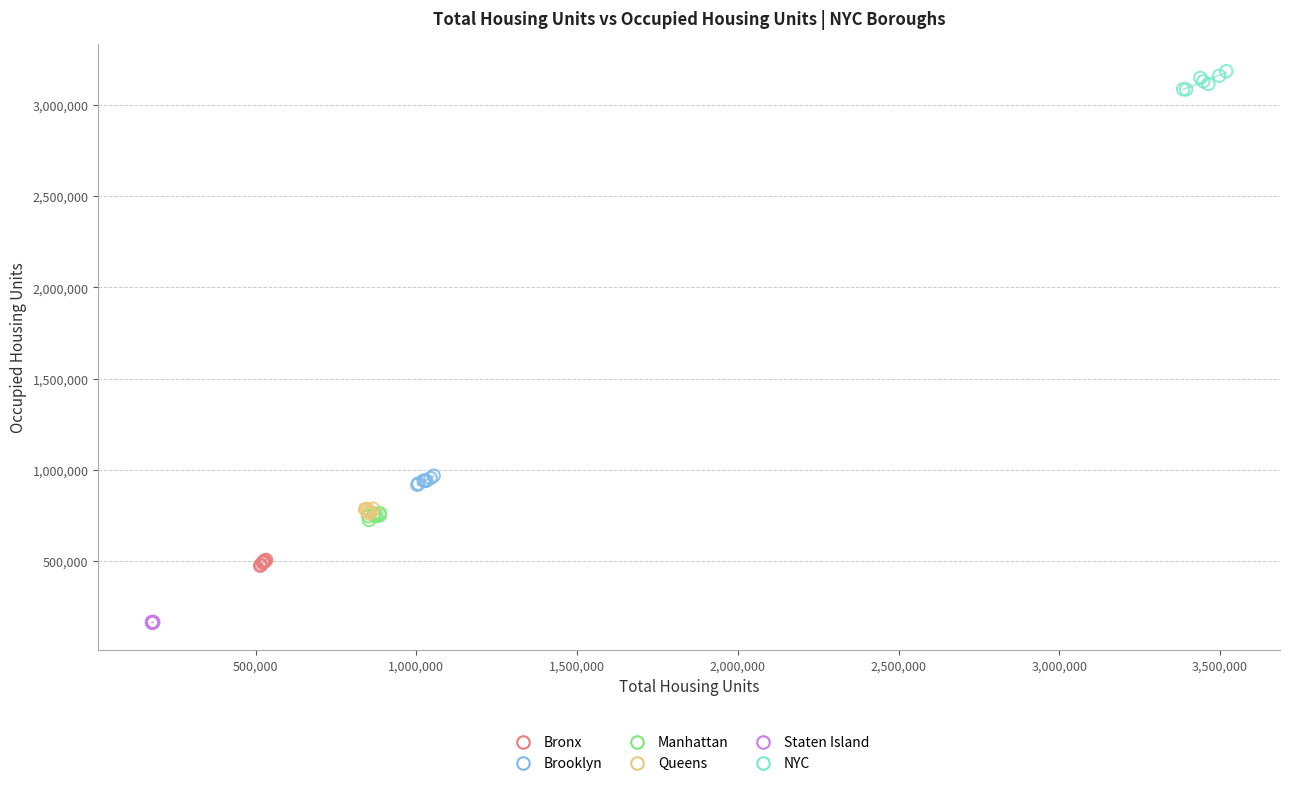

Which series has the widest spread of Y values?

NYC